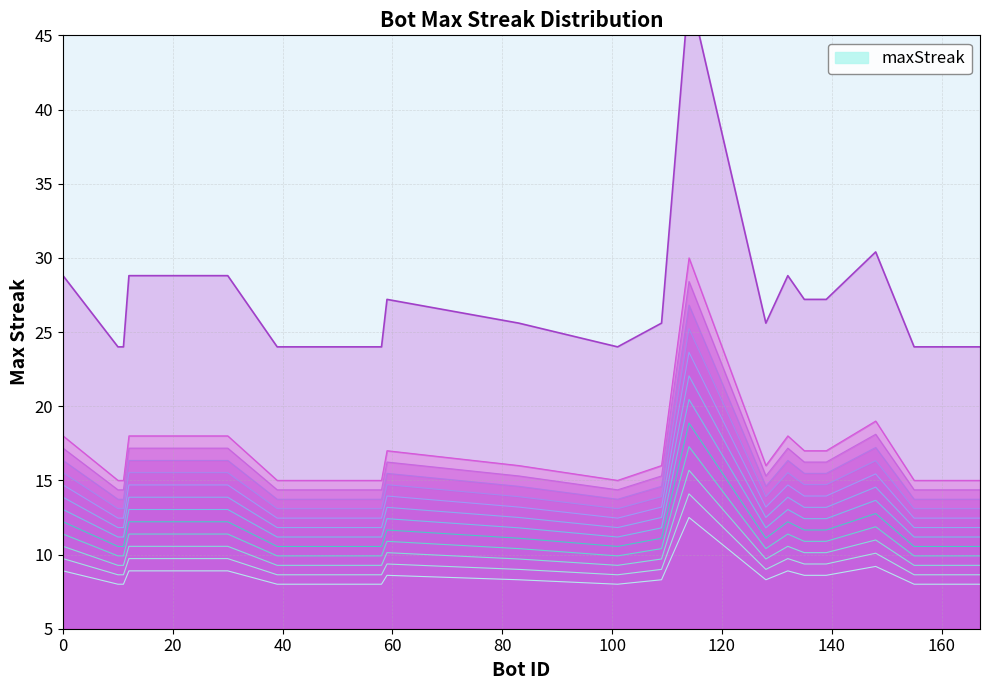

Reading left to right, list all the values displayed in this chart.

0=17.2	10=14.4	11=14.4	12=17.2	30=17.2	39=14.4	49=14.4	58=14.4	59=16.2	83=15.3	101=14.4	109=15.3	114=28.4	128=15.3	132=17.2	135=16.2	139=16.2	148=18.1	155=14.4	167=14.4